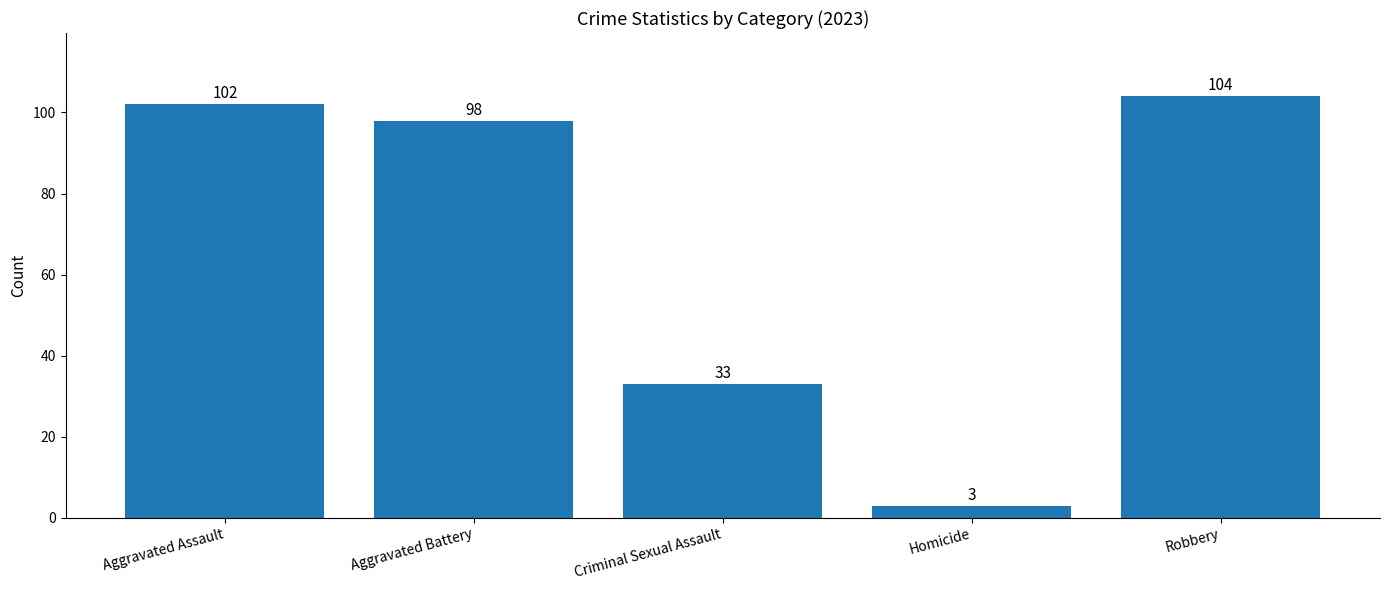

Where is the data nearest to the value 53?

Criminal Sexual Assault